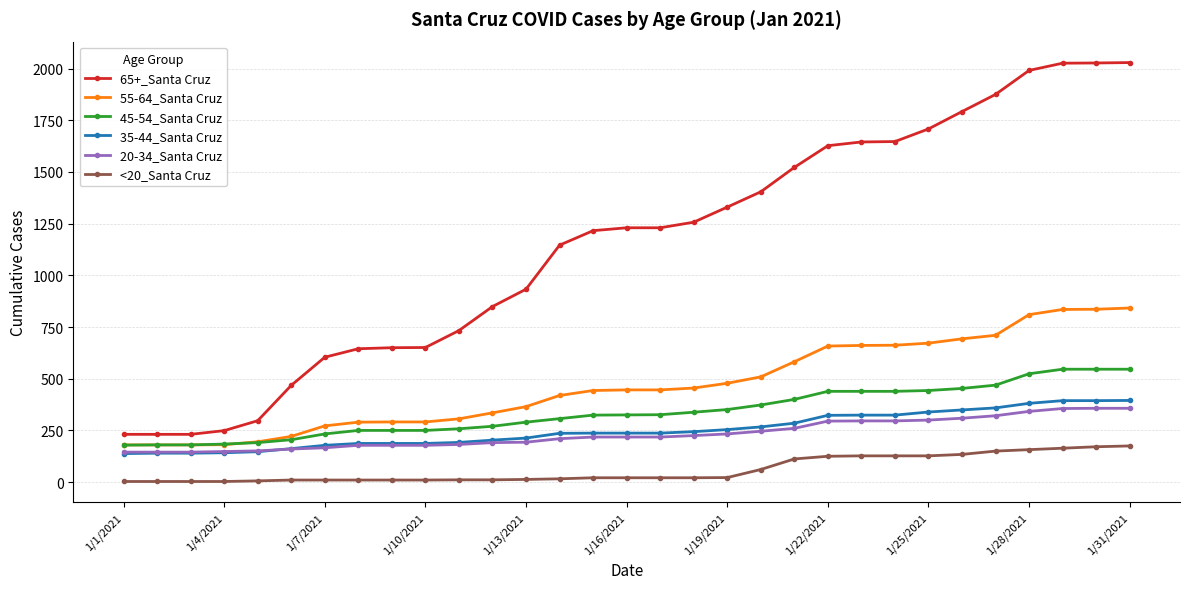

What are all the series names shown in the legend?

65+_Santa Cruz, 55-64_Santa Cruz, 45-54_Santa Cruz, 35-44_Santa Cruz, 20-34_Santa Cruz, <20_Santa Cruz